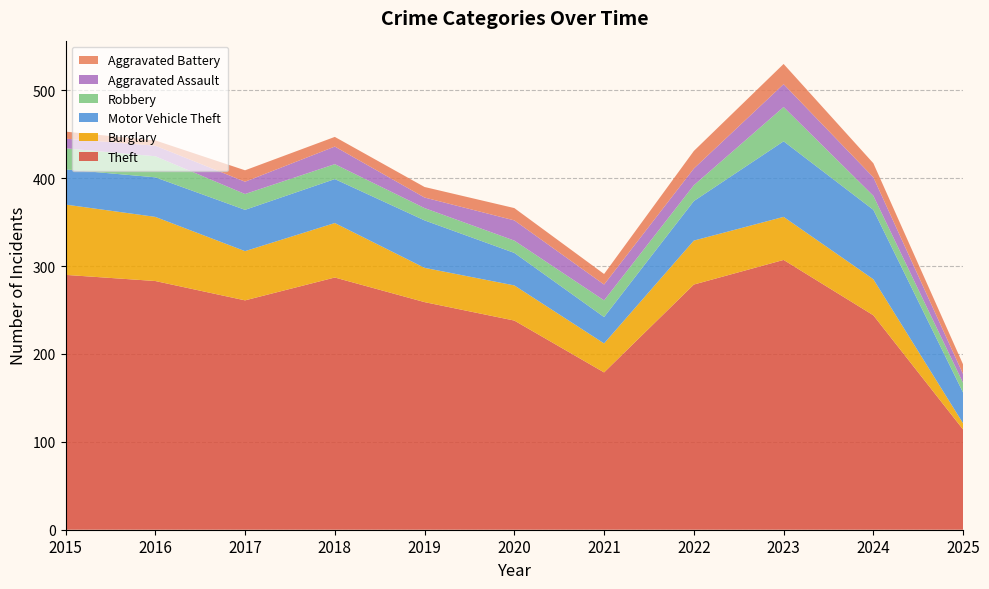

Reading left to right, transcribe all the data shown in this chart.

Theft: 2015=290	2016=283	2017=261	2018=287	2019=259	2020=238	2021=179	2022=279	2023=307	2024=244	2025=114
Burglary: 2015=80	2016=73	2017=56	2018=62	2019=39	2020=40	2021=33	2022=50	2023=49	2024=41	2025=7
Motor Vehicle Theft: 2015=40	2016=45	2017=47	2018=50	2019=54	2020=37	2021=30	2022=45	2023=86	2024=79	2025=35
Robbery: 2015=24	2016=24	2017=18	2018=17	2019=14	2020=14	2021=19	2022=18	2023=39	2024=16	2025=11
Aggravated Assault: 2015=11	2016=12	2017=14	2018=20	2019=12	2020=23	2021=18	2022=19	2023=26	2024=21	2025=10
Aggravated Battery: 2015=8	2016=6	2017=13	2018=11	2019=12	2020=14	2021=12	2022=20	2023=23	2024=16	2025=11